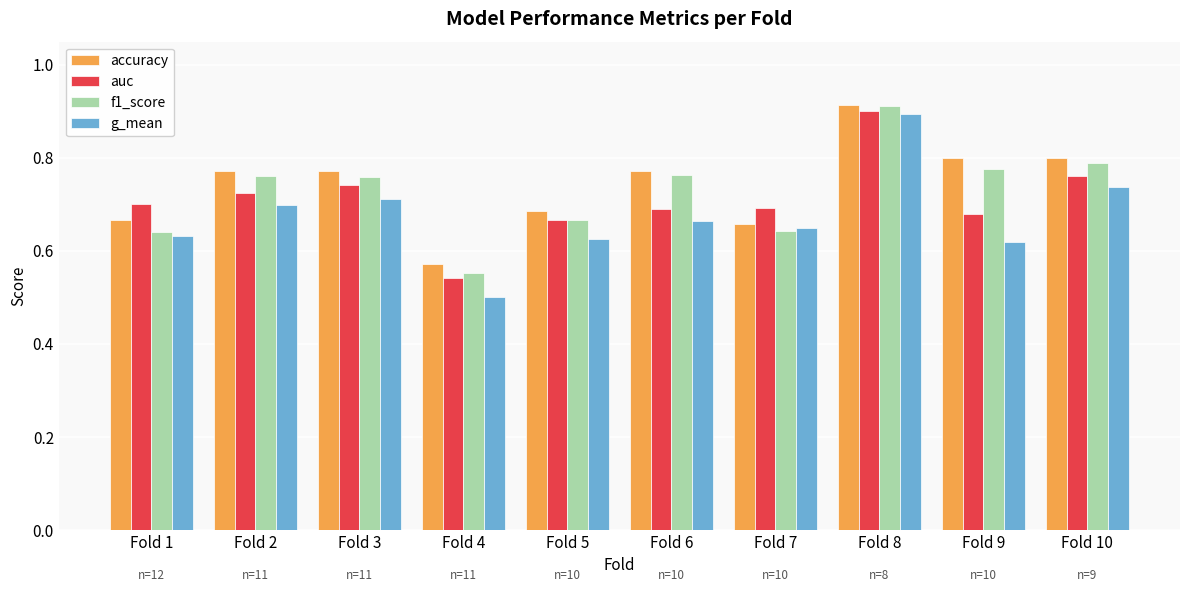

What is the sum of the accuracy values at Fold 3 and Fold 10?

1.6